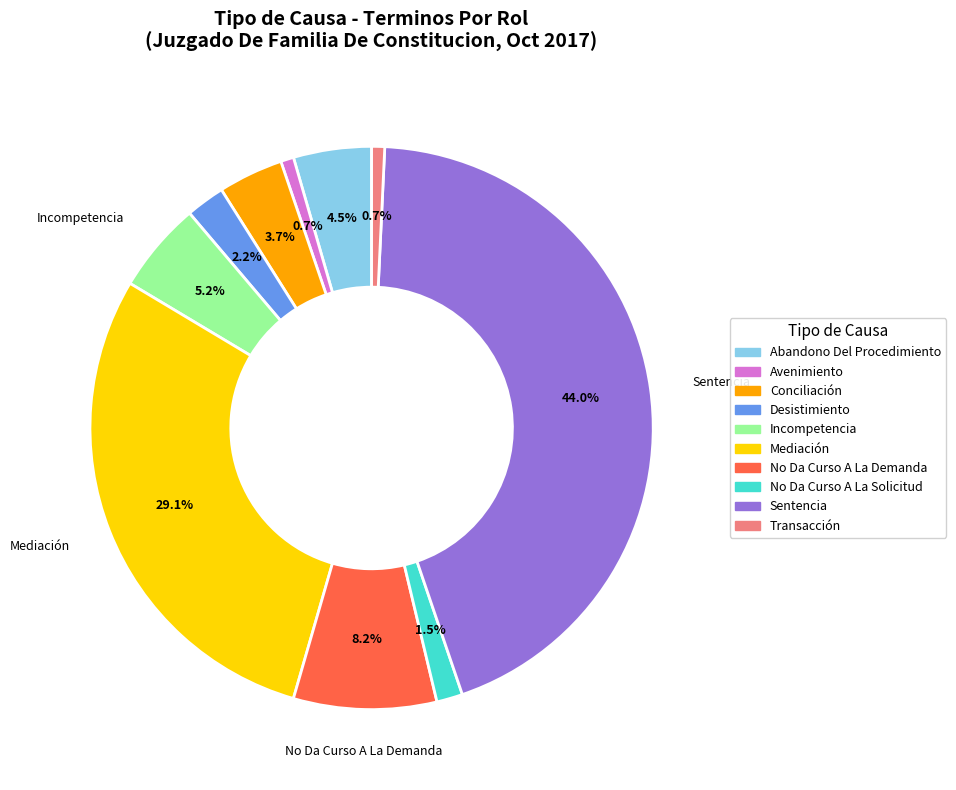

To the nearest percent, what is the average slice percentage?

10%